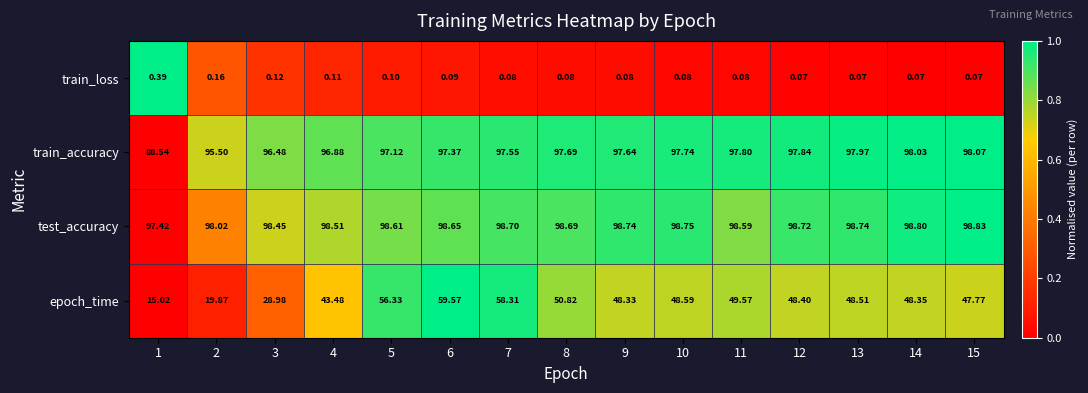

How many data points does each series have?

15